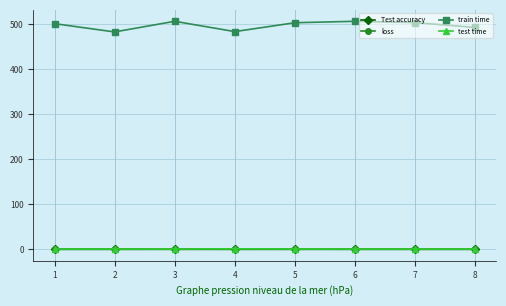

What is the greatest value displayed?

505.9